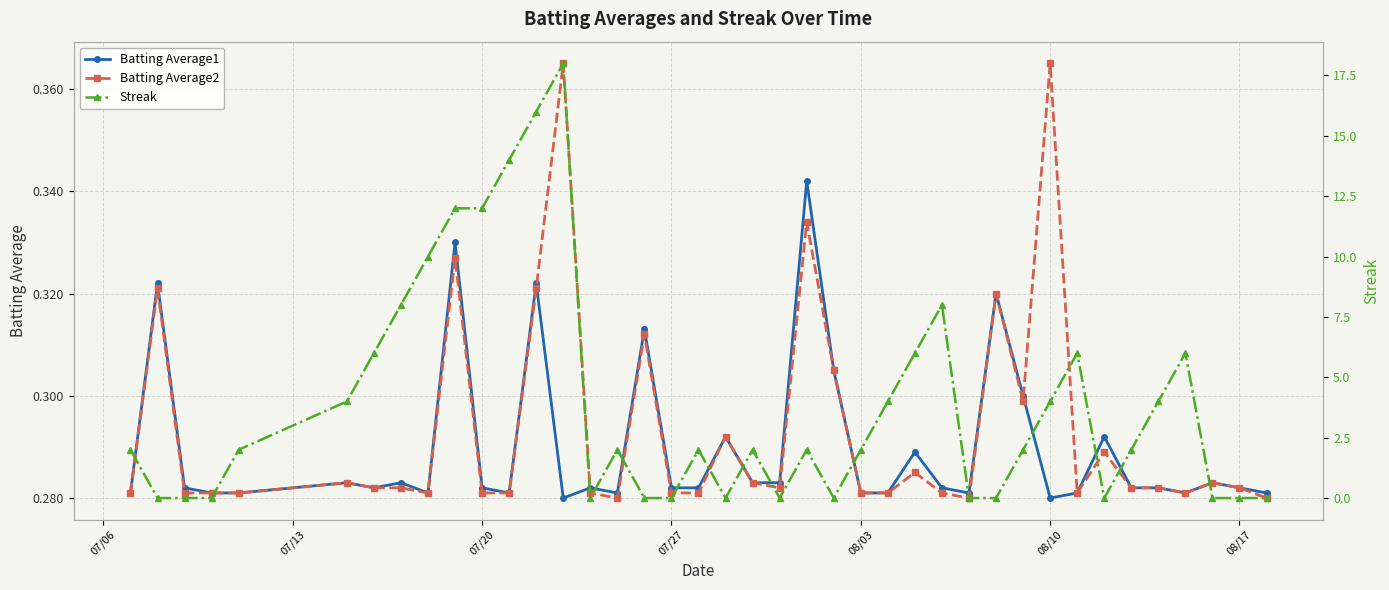

How many Batting Average1 values are between 0 and 1?

40